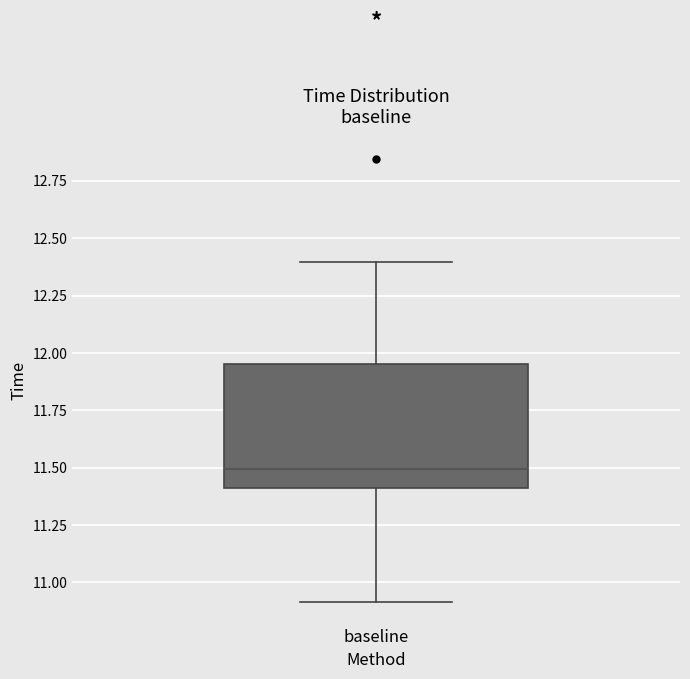

Read this box plot against the y-axis: the position of the median line, the range covered by the box, and the ends of both whiskers. The values are not printed on the chart, so give them approximately, as read against the axis.

median 11.50, box 11.40 to 11.95, whiskers 10.90 to 12.40